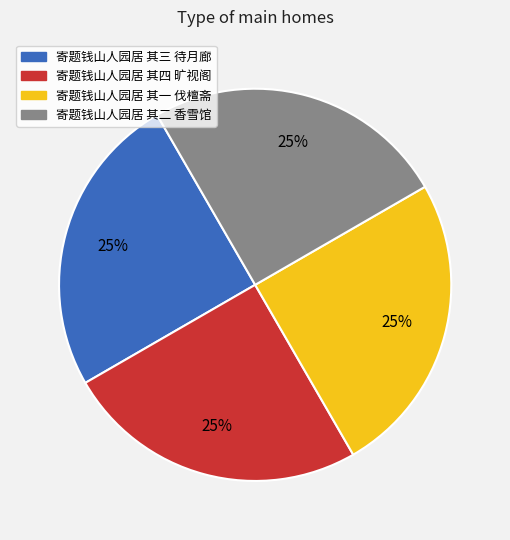

Does 寄题钱山人园居 其二 香雪馆 account for over 50% of the chart?

No